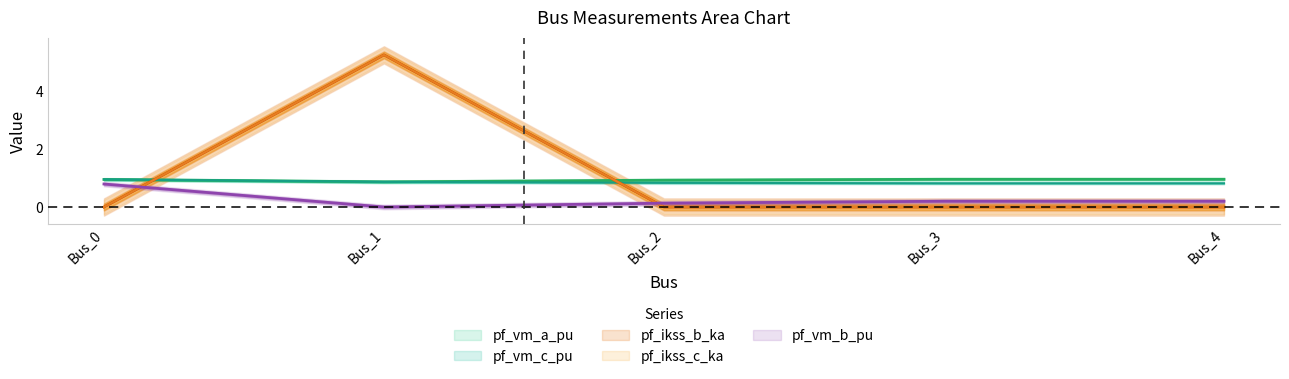

Which series changed the most between Bus_2 and Bus_4?

pf_vm_b_pu